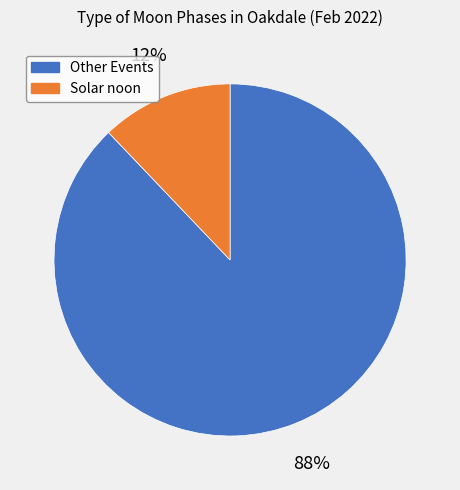

To the nearest percent, what is the difference between the largest and smallest slice percentages?

76%